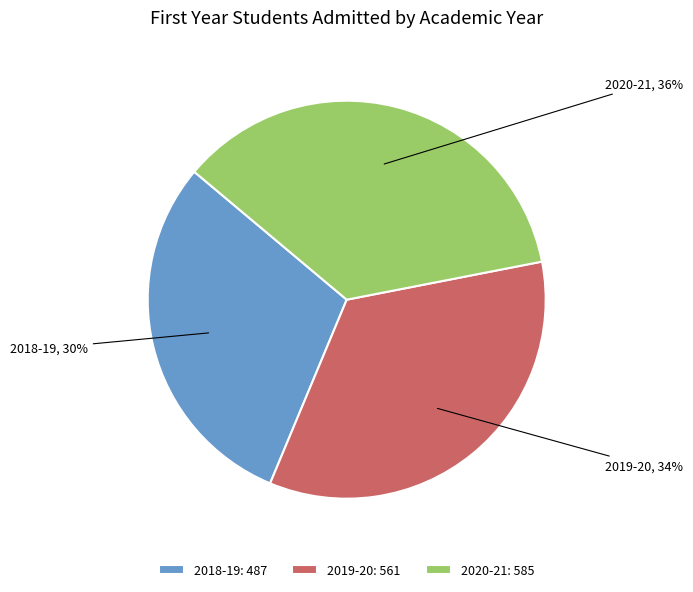

Rank the categories by value from lowest to highest.

2018-19, 2019-20, 2020-21